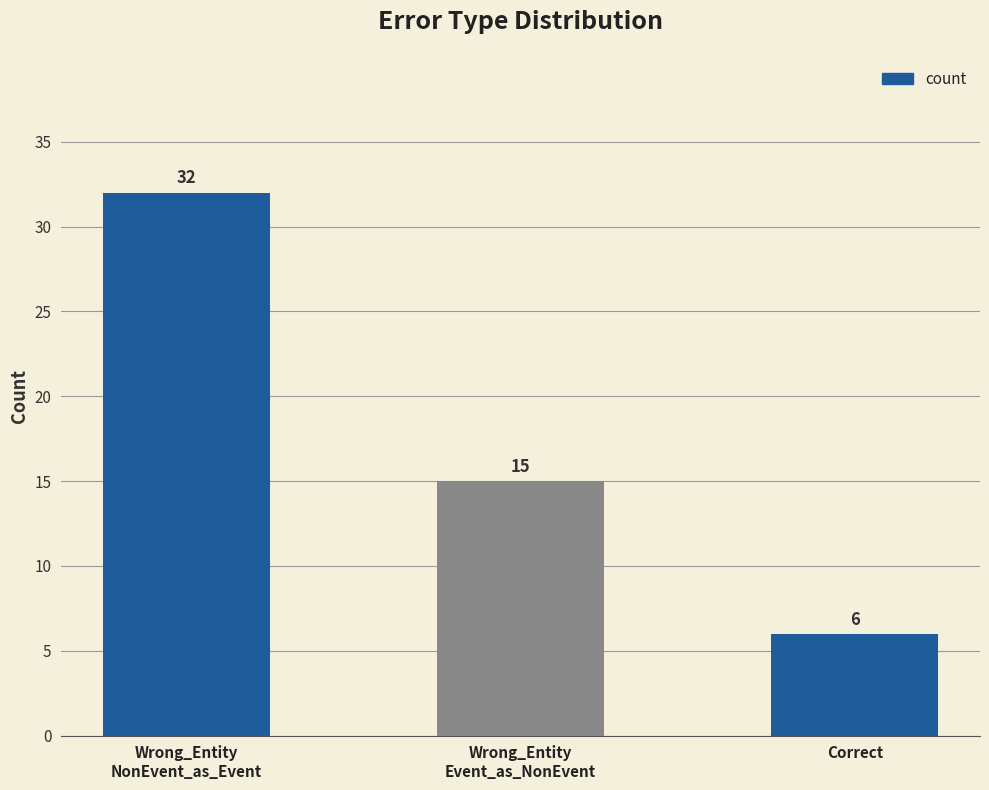

What is the ratio of the value at Correct to the value at Wrong_Entity
NonEvent_as_Event?

0.2